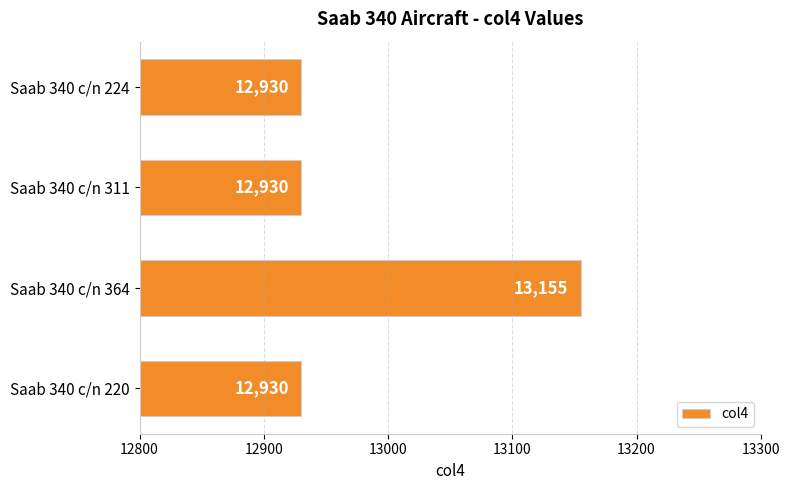

How many bars are there in total?

4